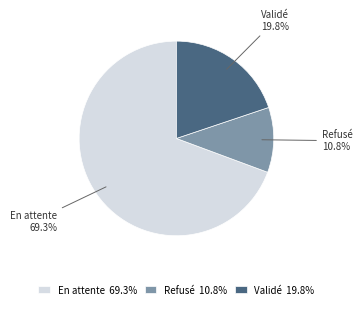

How much of the chart is everything except Refusé?

89.2%